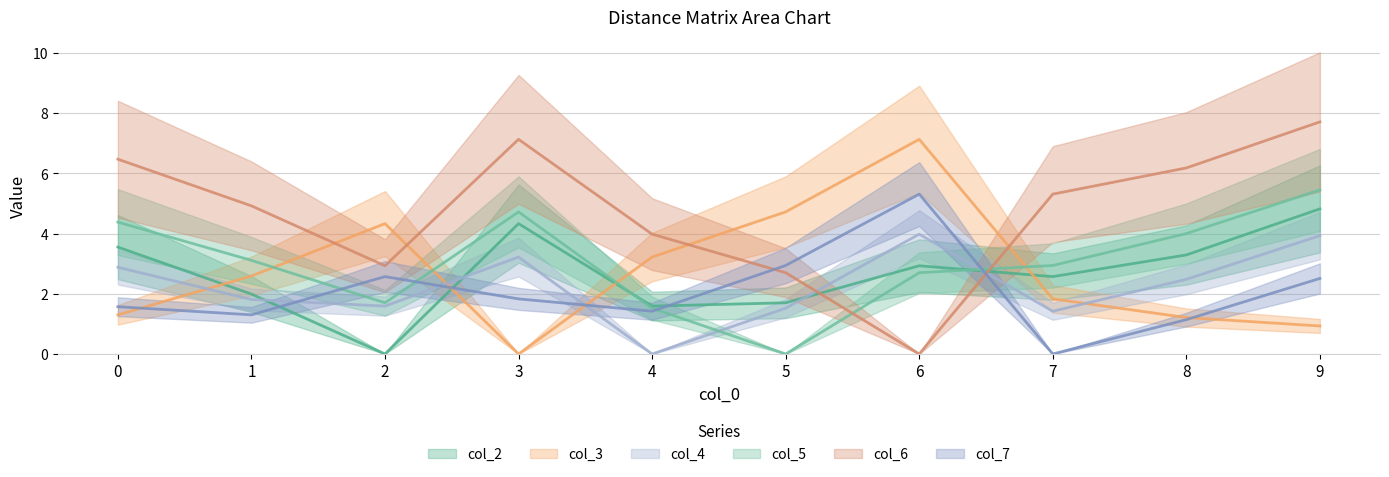

Where is the first local maximum for col_5?

3